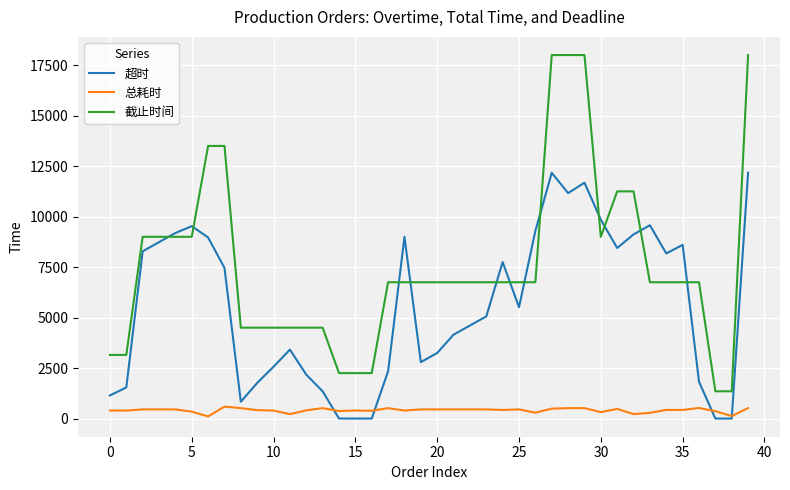

Rank the series by their maximum value, from highest to lowest.

截止时间, 超时, 总耗时